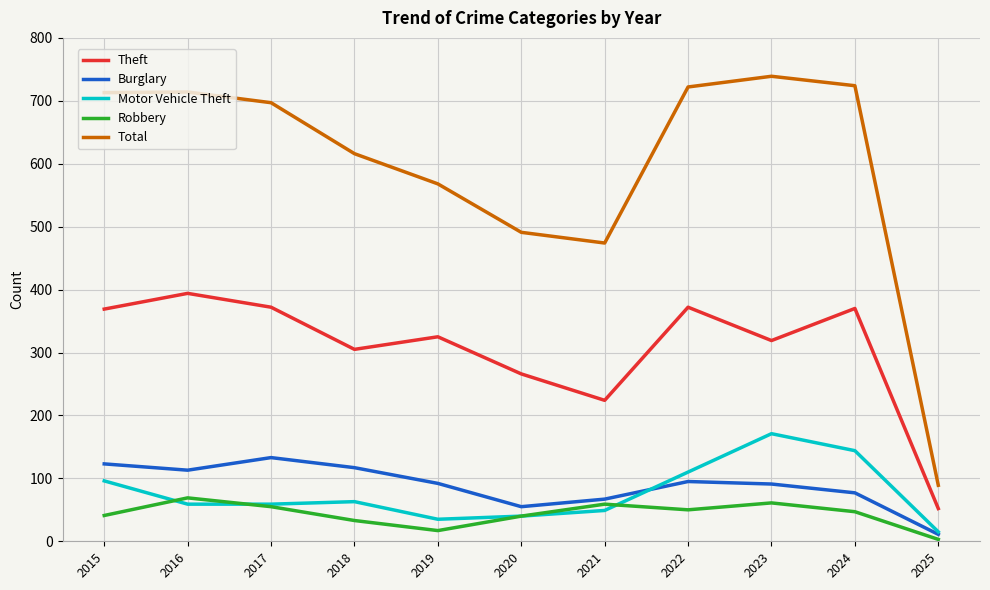

What is the difference between the Theft values at 2022 and 2023?

53